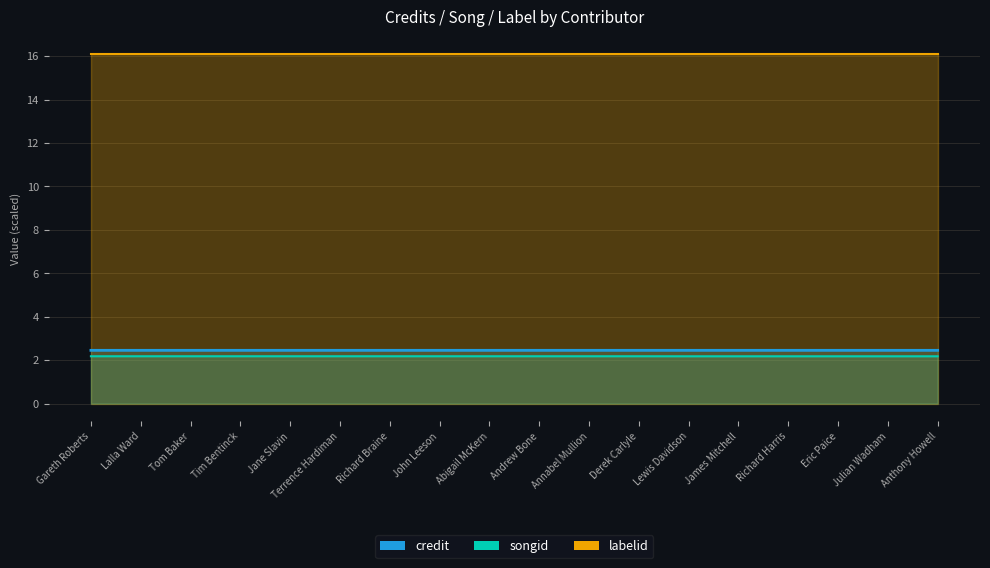

Between Richard Braine and James Mitchell, which series saw the biggest shift?

songid